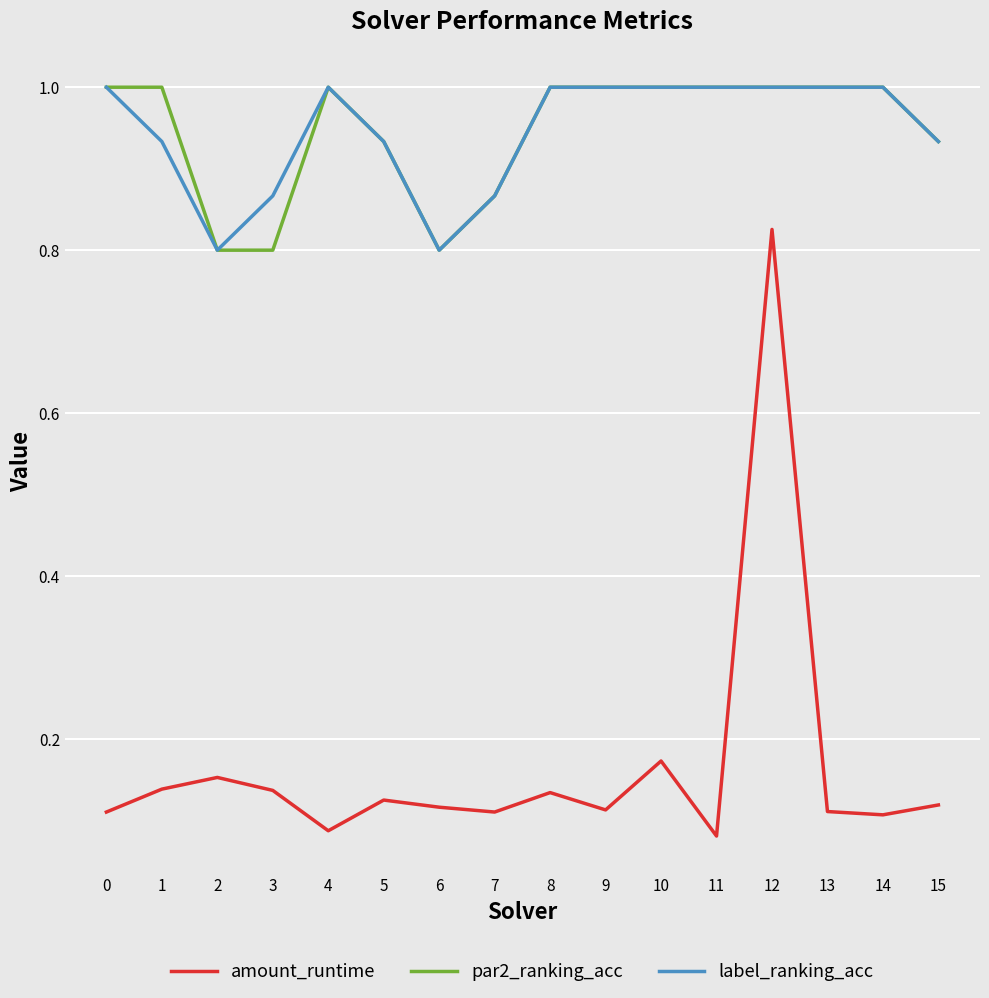

True or false: par2_ranking_acc has a value of 0.8 at 2.

True